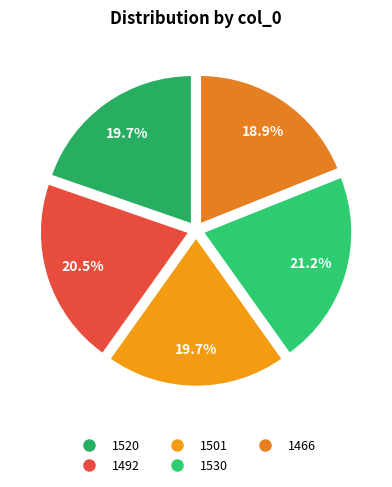

To the nearest percent, what percentage of the pie is 1530?

21%